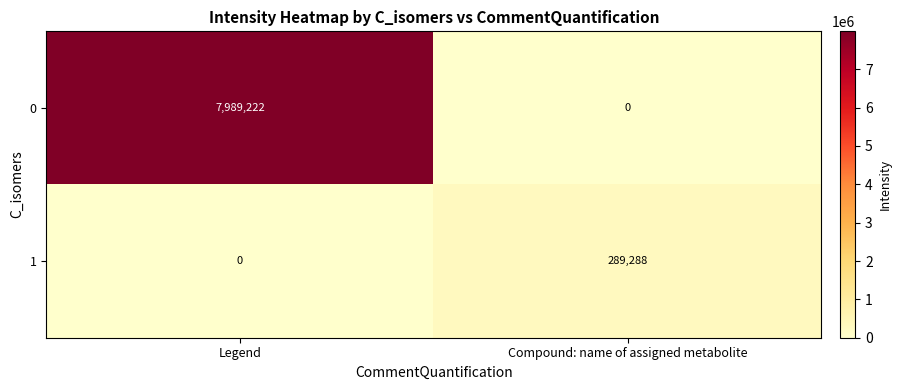

True or false: 0 has a value of 3580521 at Legend.

False